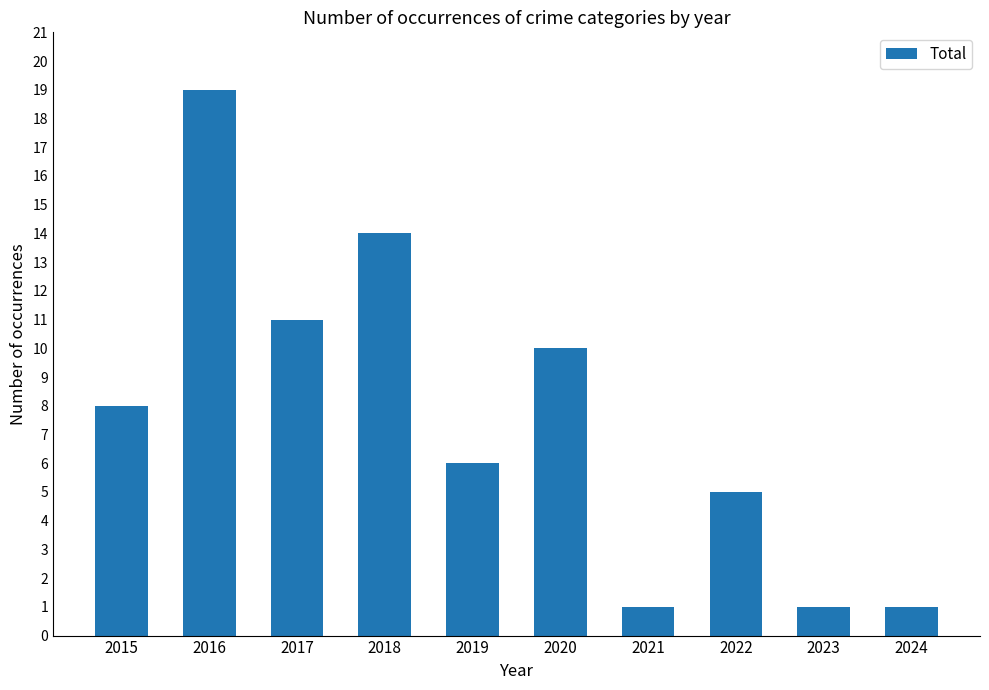

How many data points are less than 8?

5